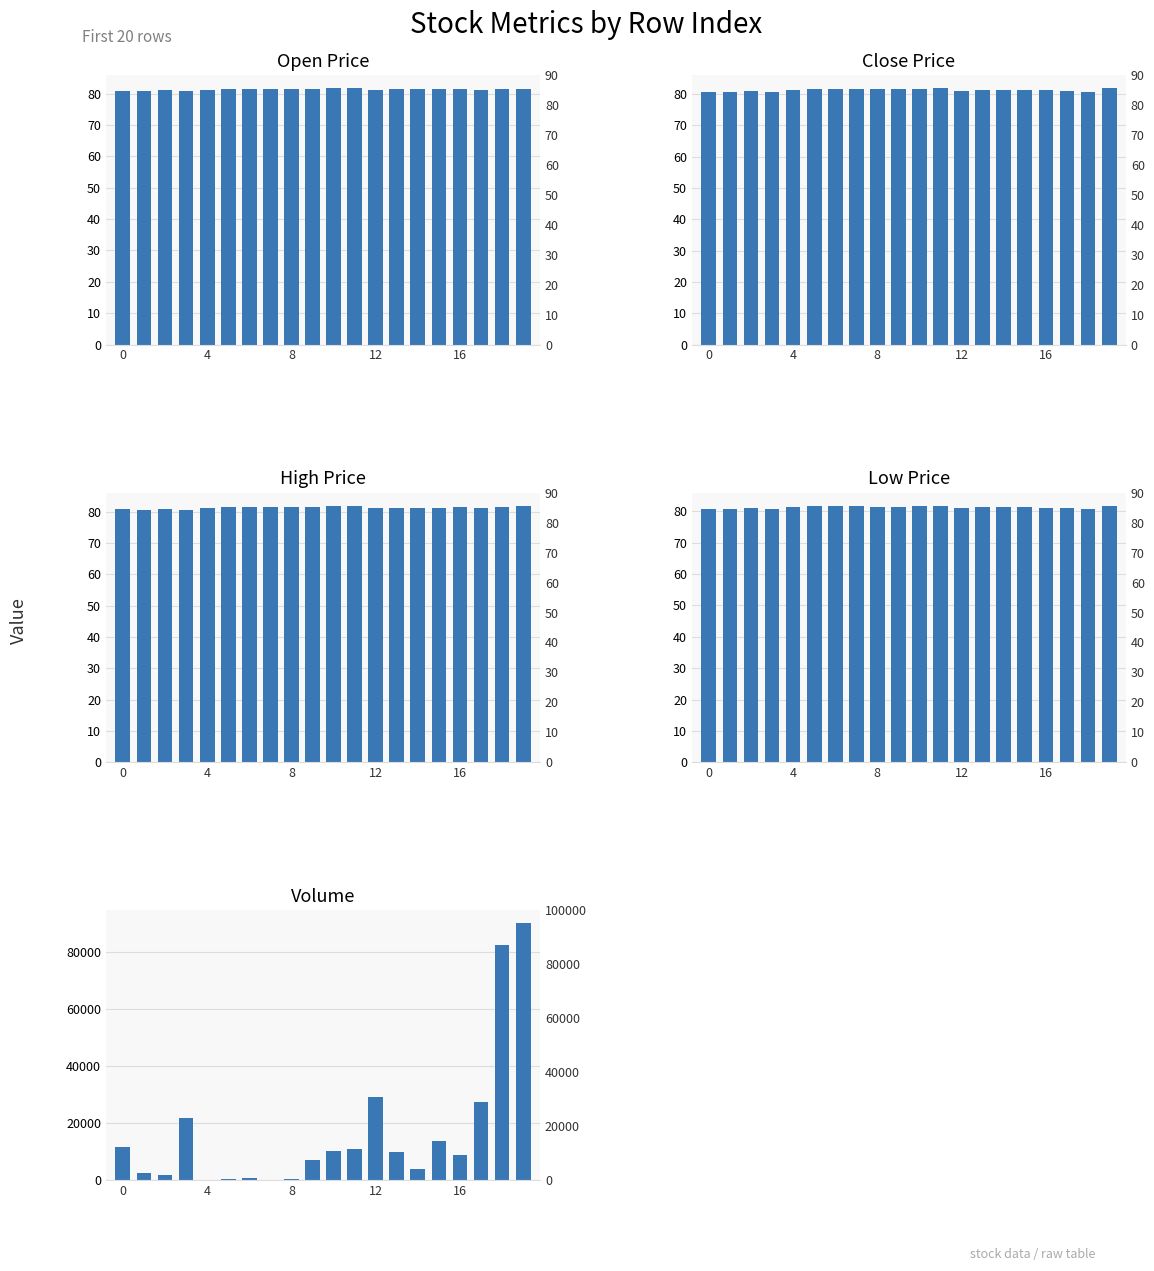

How many data points in high are less than 81?

3